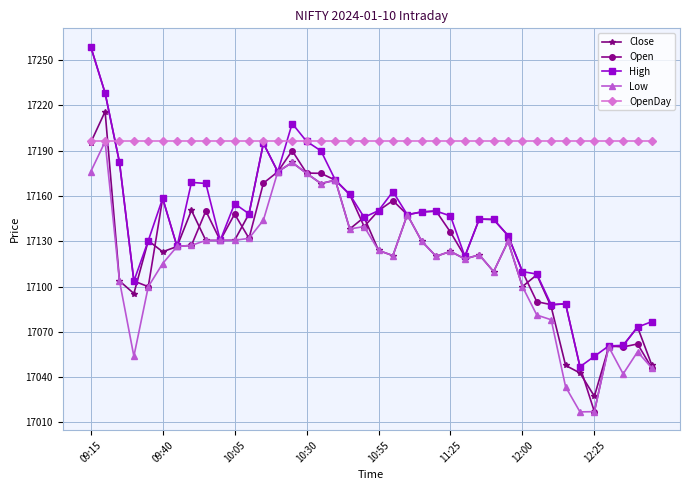

Which series has the largest range (max minus min)?

Open